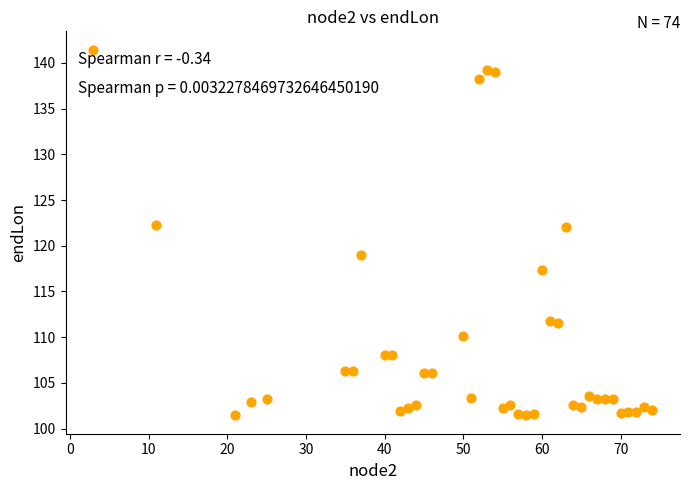

What is the range of Y values (max minus min)?

40.0